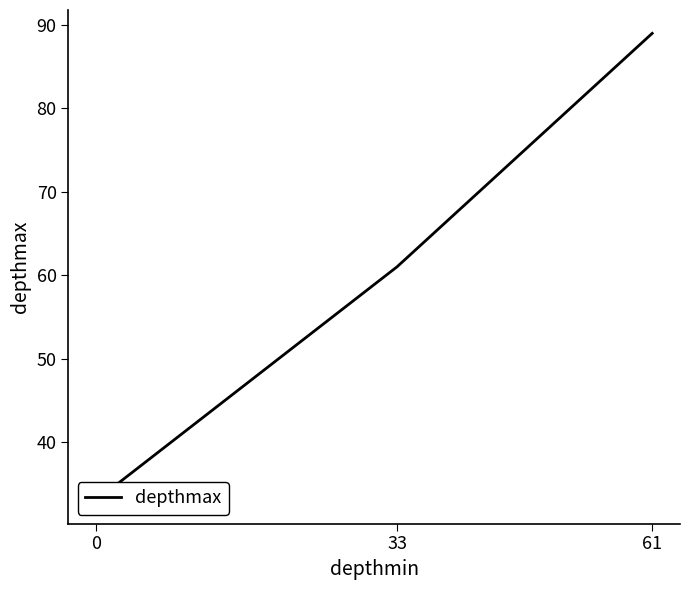

Where does the data first go above 61?

61